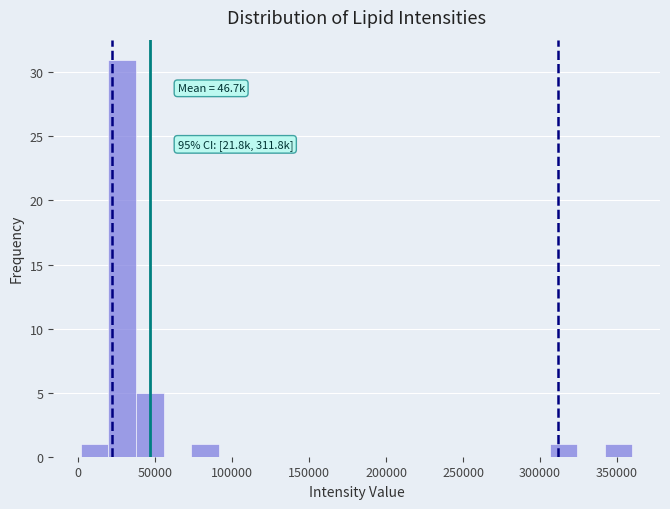

Around what value on the x-axis is the tallest bar? Give the approximate position of its centre, as read against the axis.

30000